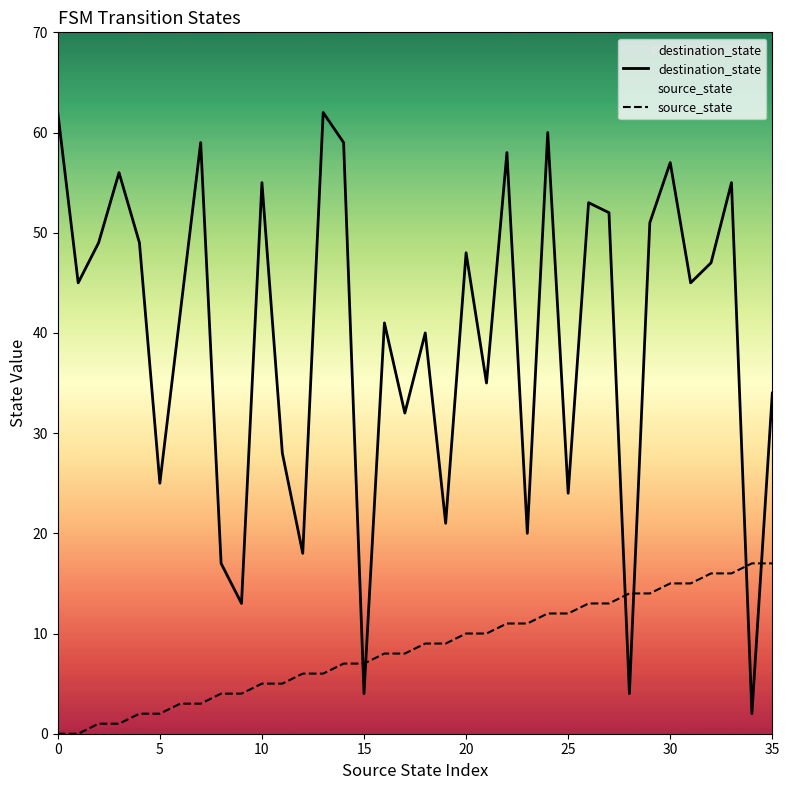

Reading right to left, extract all data points from this chart.

destination_state: 34	2	55	47	45	57	51	4	52	53	24	60	20	58	35	48	21	40	32	41	4	59	62	18	28	55	13	17	59	42	25	49	56	49	45	62
source_state: 17	17	16	16	15	15	14	14	13	13	12	12	11	11	10	10	9	9	8	8	7	7	6	6	5	5	4	4	3	3	2	2	1	1	0	0